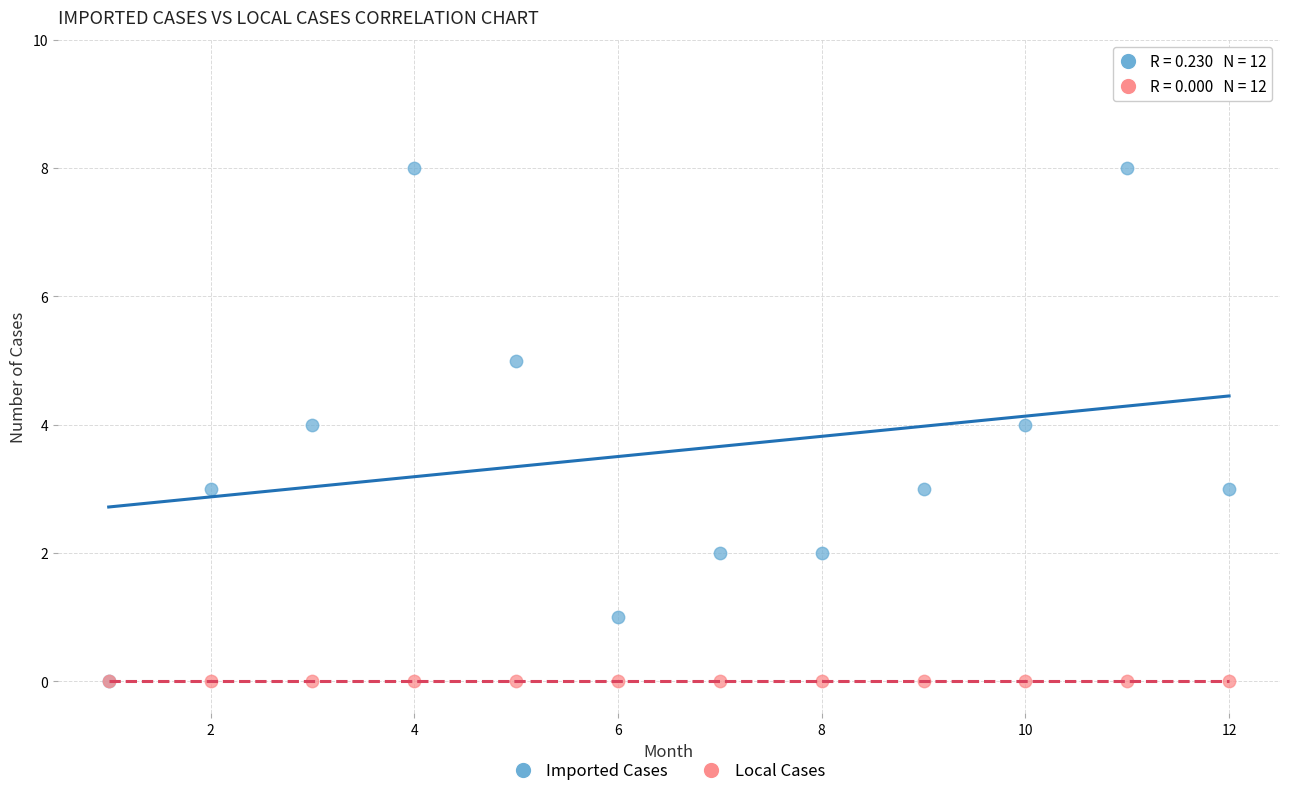

What are all the series names shown in the legend?

Imported Cases, Local Cases